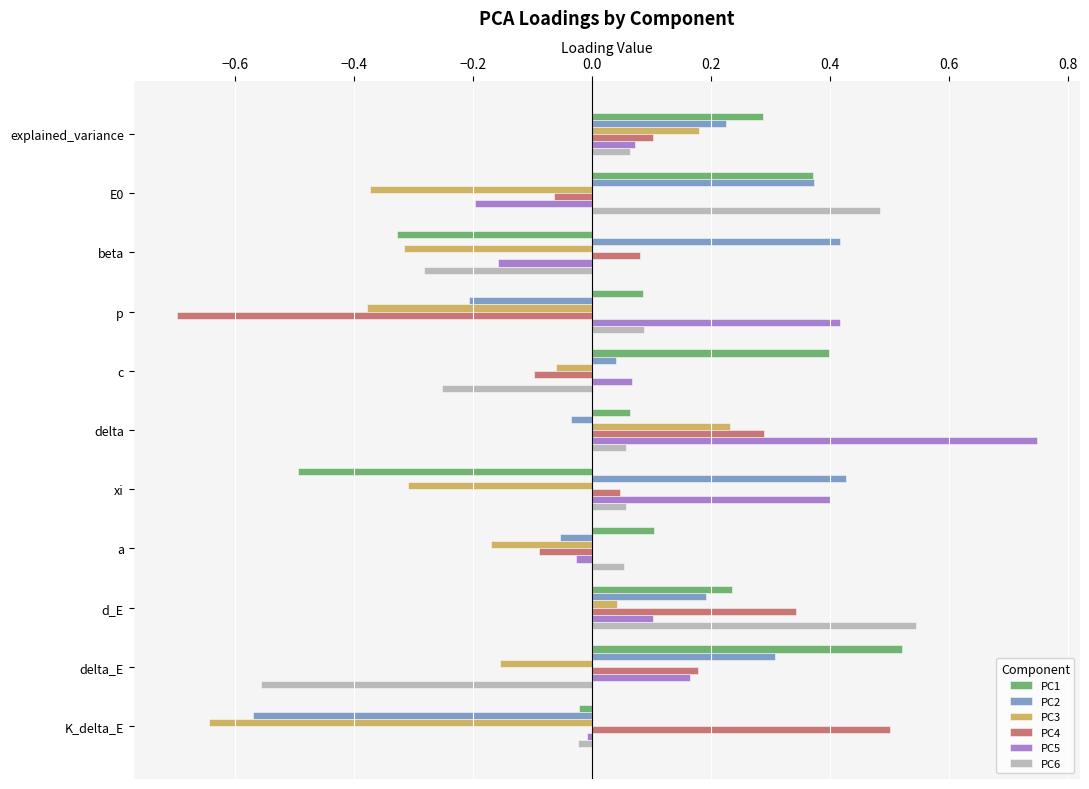

How many data points in PC2 are above 0?

7